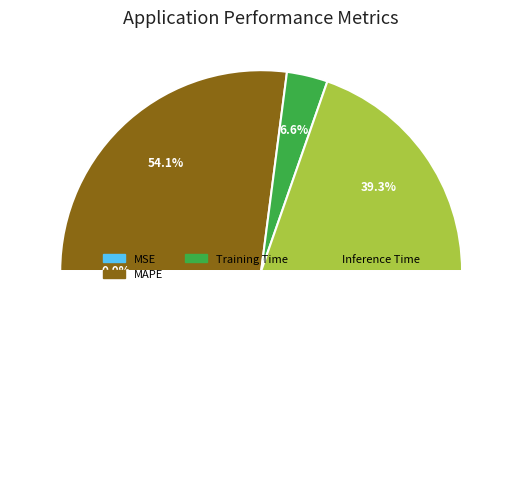

What is the largest slice in the pie chart?

MAPE